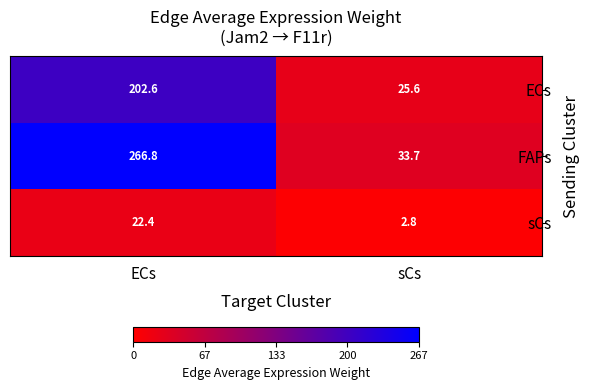

Is it true that ECs equals 34.2 at sCs?

False